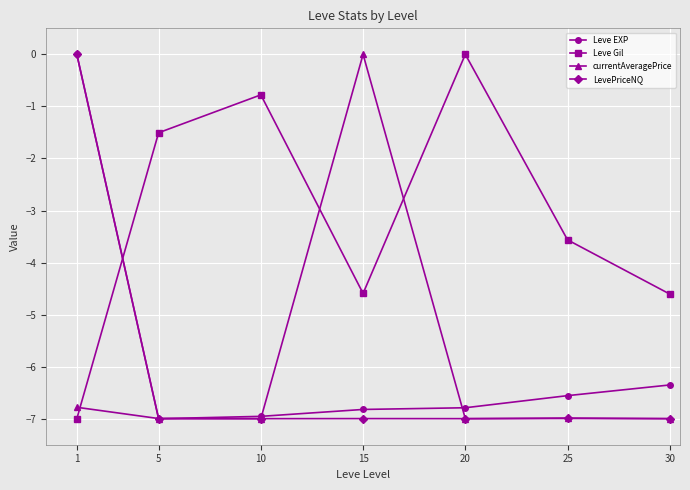

Between 1 and 5, which series saw the biggest shift?

Leve EXP